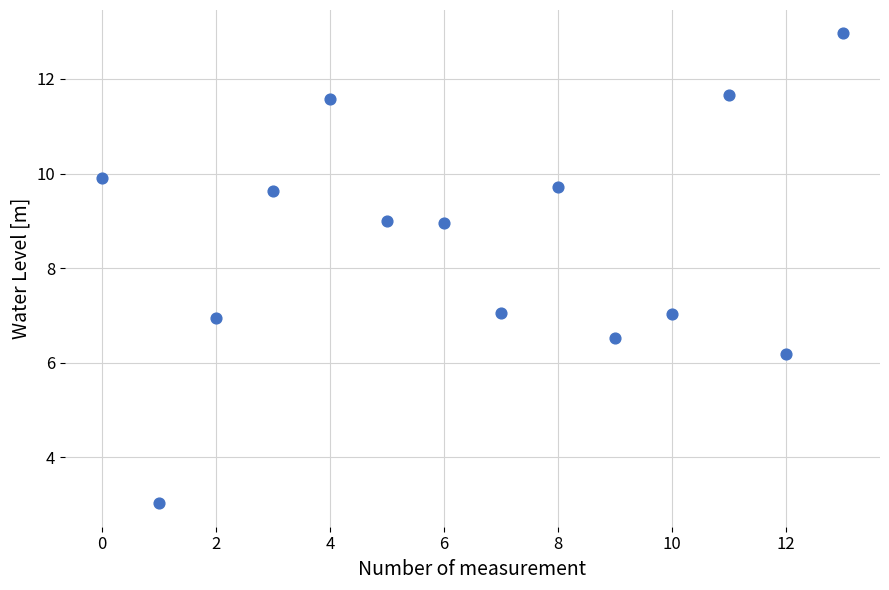

What is the range of Y values (max minus min)?

9.9